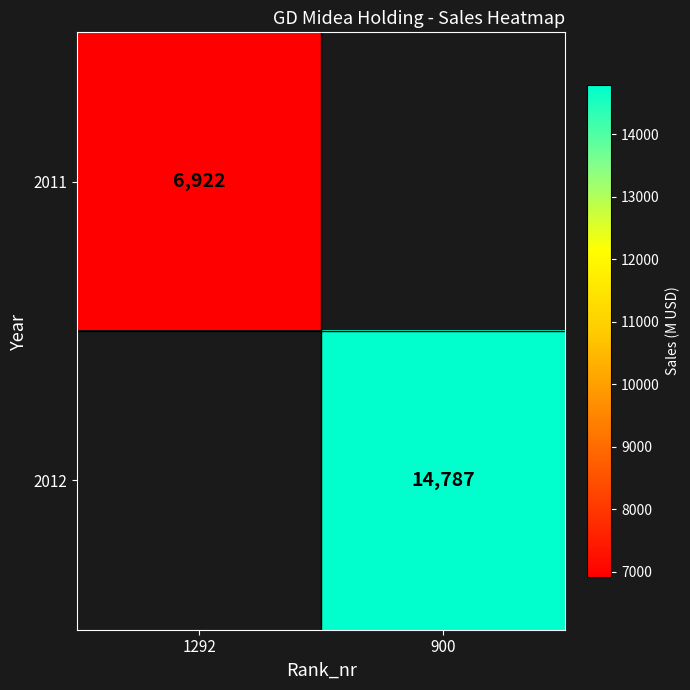

True or false: 2011 has a value of 2137 at 1292.

False